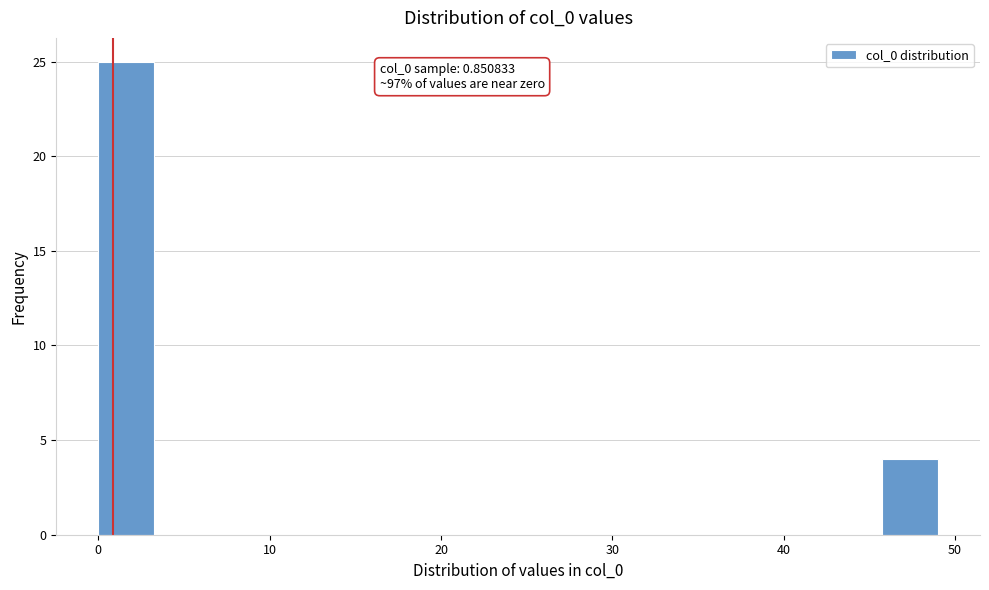

Around what value on the x-axis is the tallest bar? Give the approximate position of its centre, as read against the axis.

2